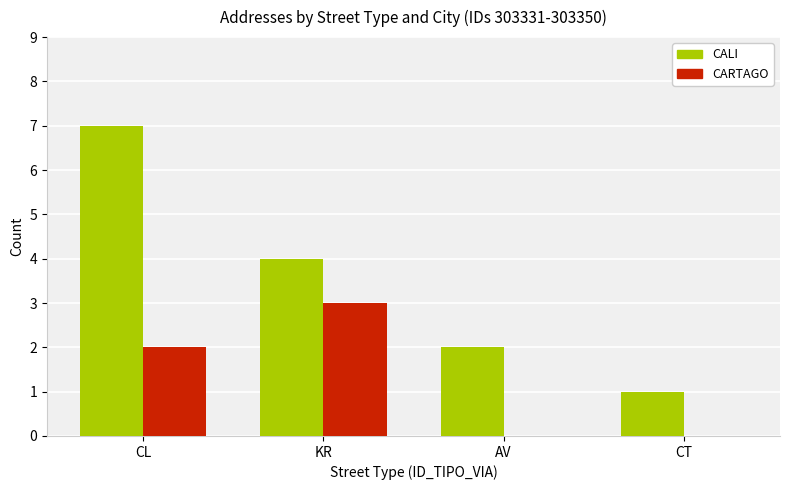

What is the sum of the CARTAGO values at KR and CL?

5